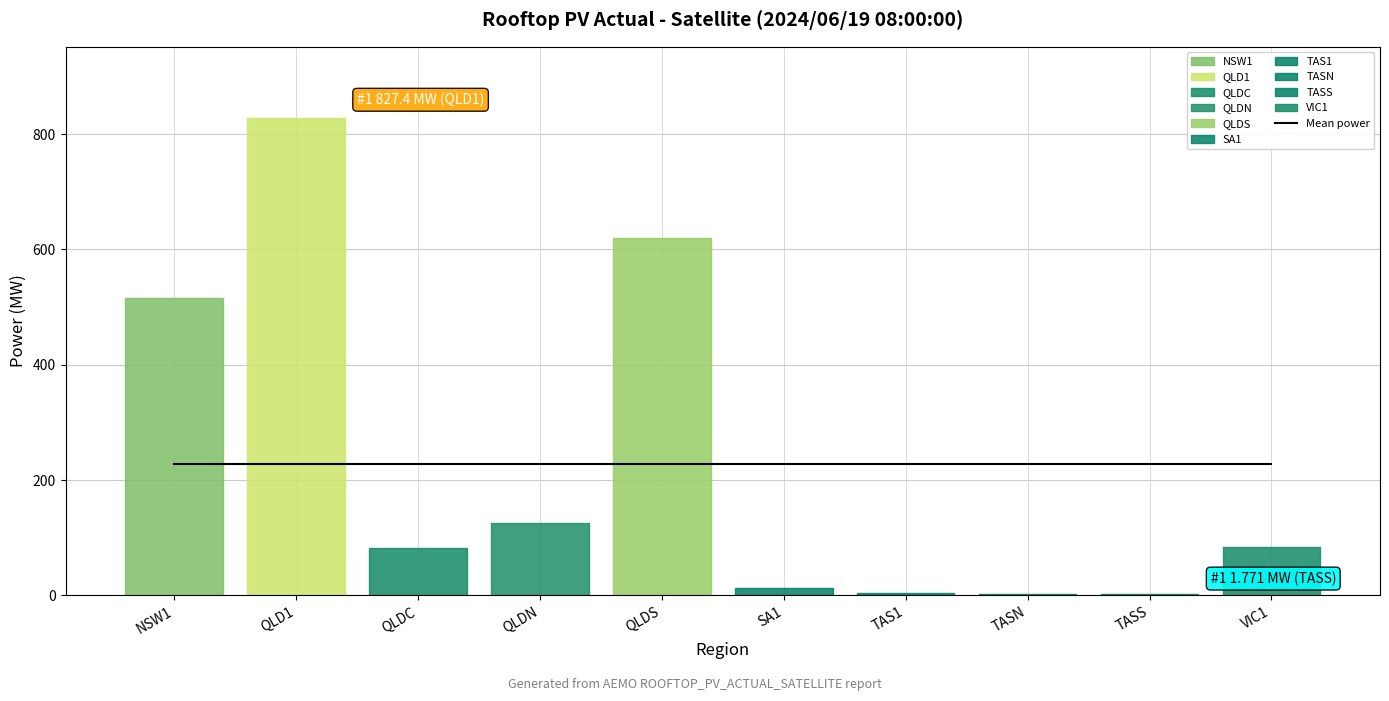

Between QLDC and QLDS, which is larger?

QLDS